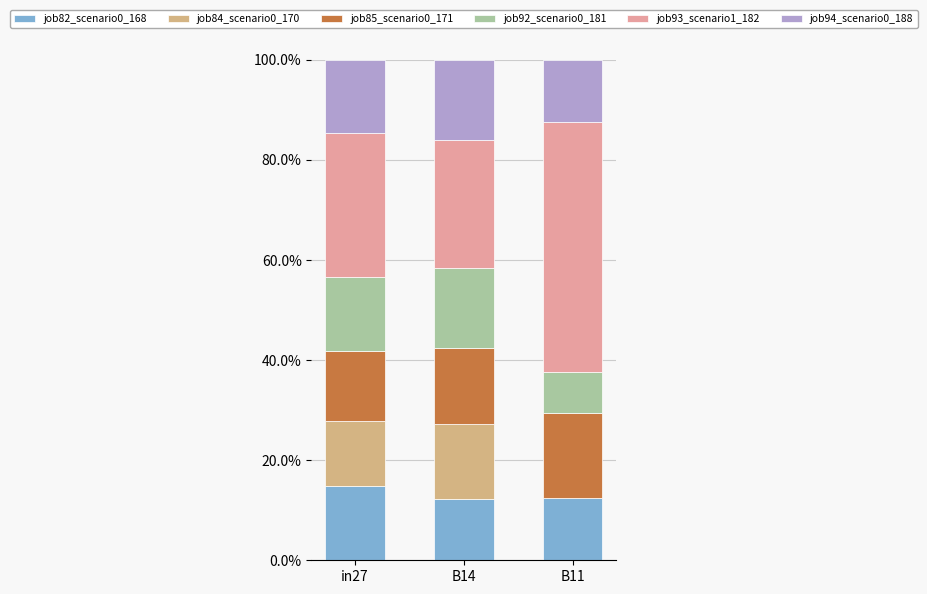

What is the difference between the maximum and minimum values in the job92_scenario0_181 series?

0.1